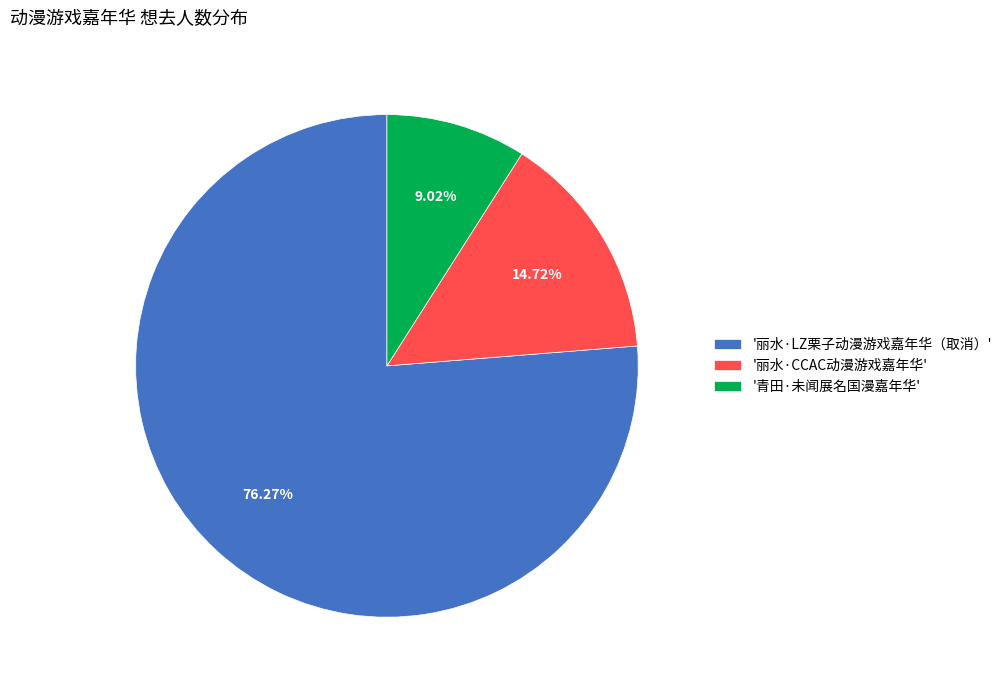

What is the majority slice?

'丽水·LZ栗子动漫游戏嘉年华（取消）'